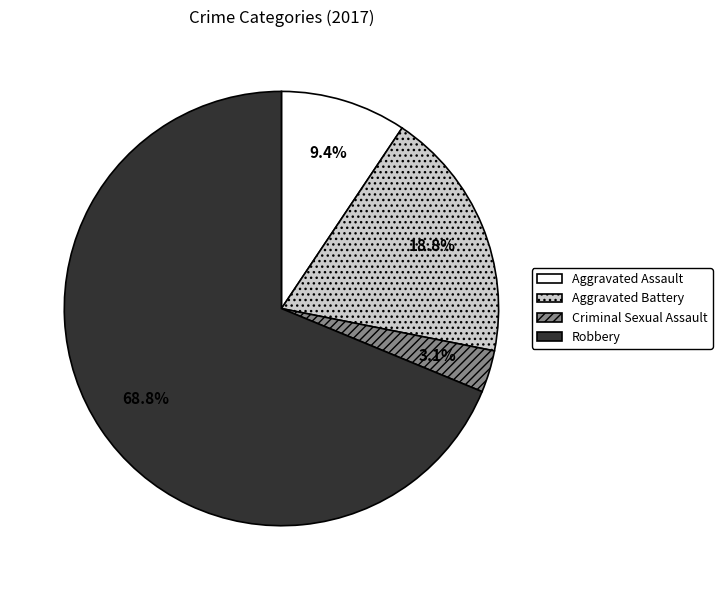

Rank the categories by value from highest to lowest.

Robbery, Aggravated Battery, Aggravated Assault, Criminal Sexual Assault